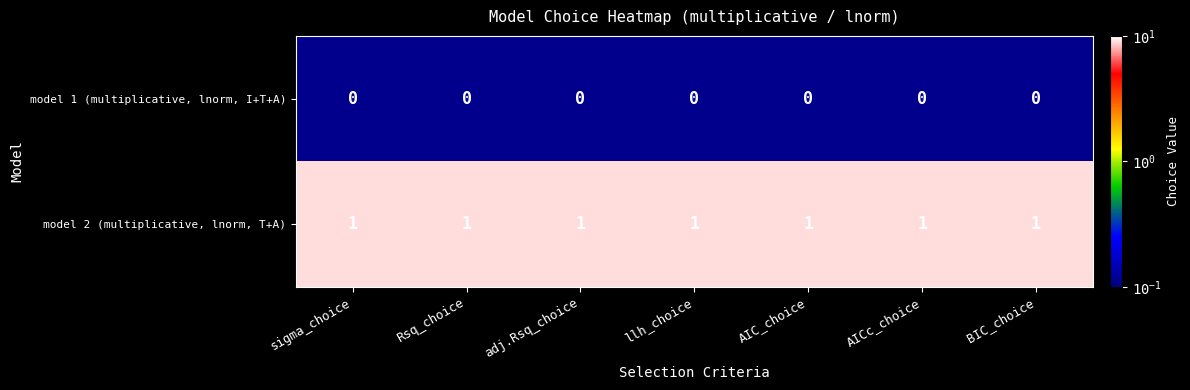

Is the value of model 1 (multiplicative, lnorm, I+T+A) at AICc_choice greater than the value of model 2 (multiplicative, lnorm, T+A) at llh_choice?

No